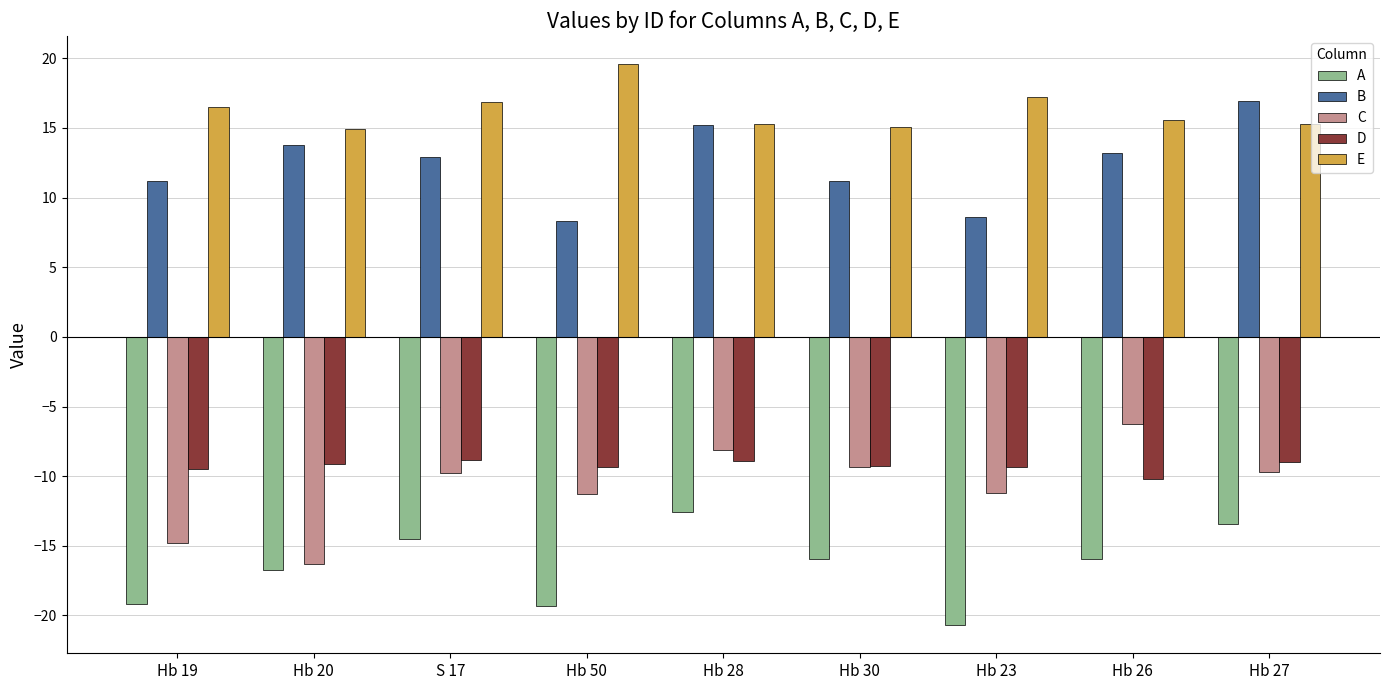

What is the spread (max minus min) of values at Hb 26?

31.6